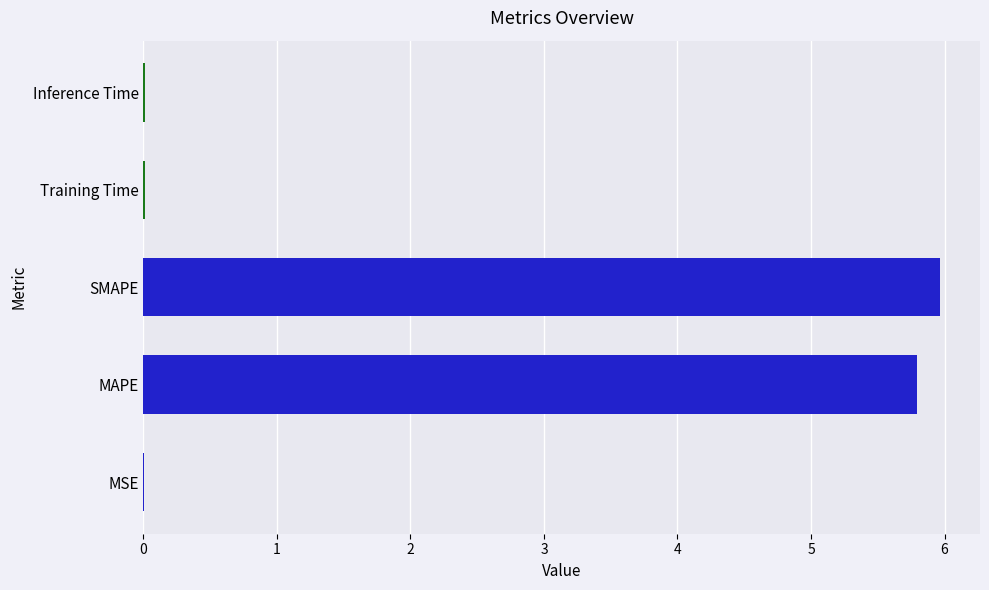

Approximately how many times larger is the value at SMAPE compared to MAPE?

1.0